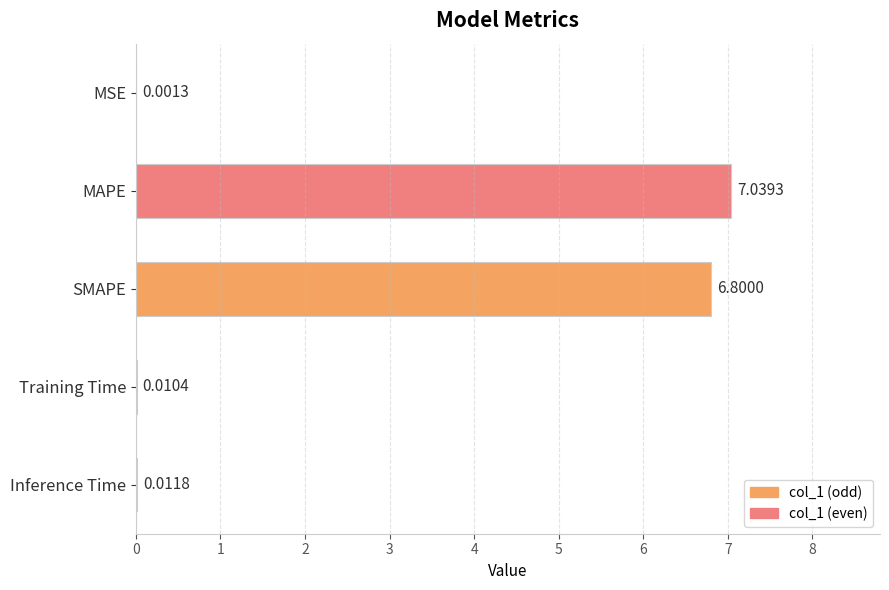

Where is the data nearest to the value 3?

Inference Time